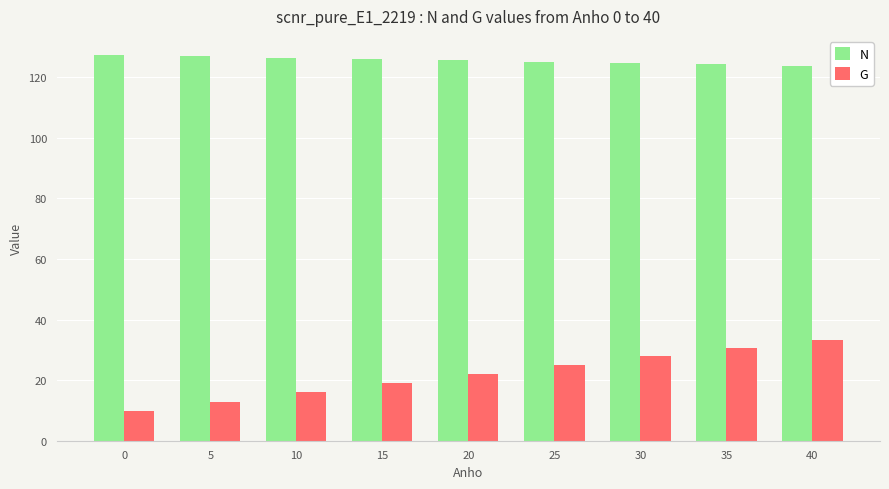

What is the sum of the G values at 40 and 30?

61.1